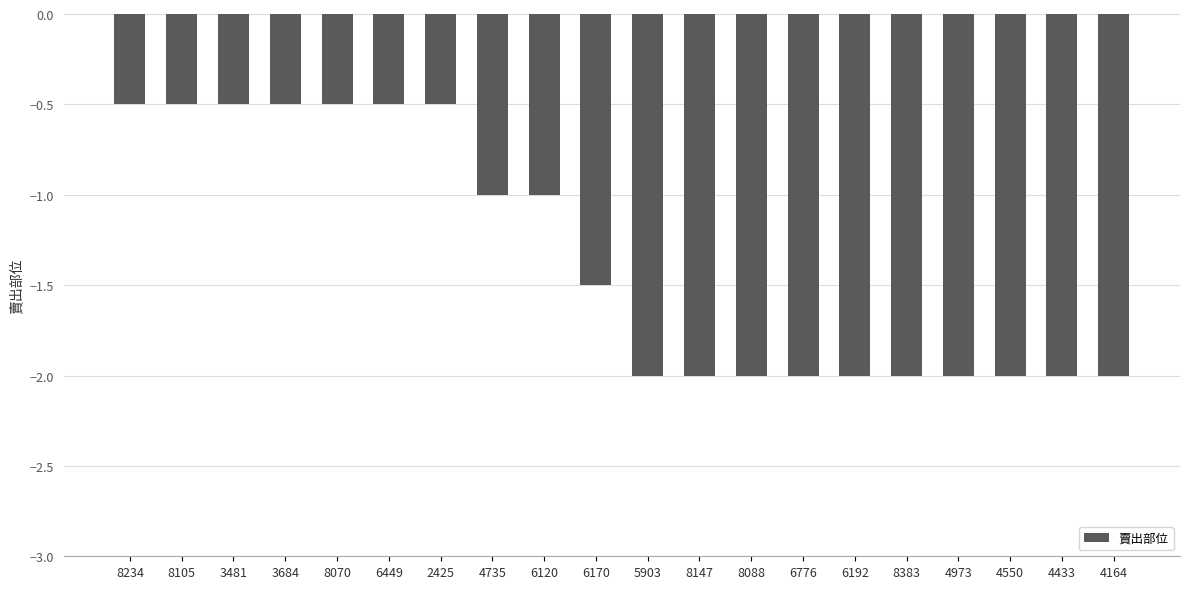

What is the difference between the values at 8070 and 6776?

1.5